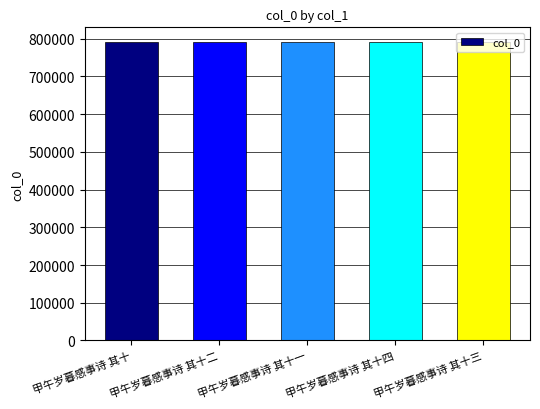

What is the sum of the values at 甲午岁暮感事诗 其十三 and 甲午岁暮感事诗 其十一?

1581358